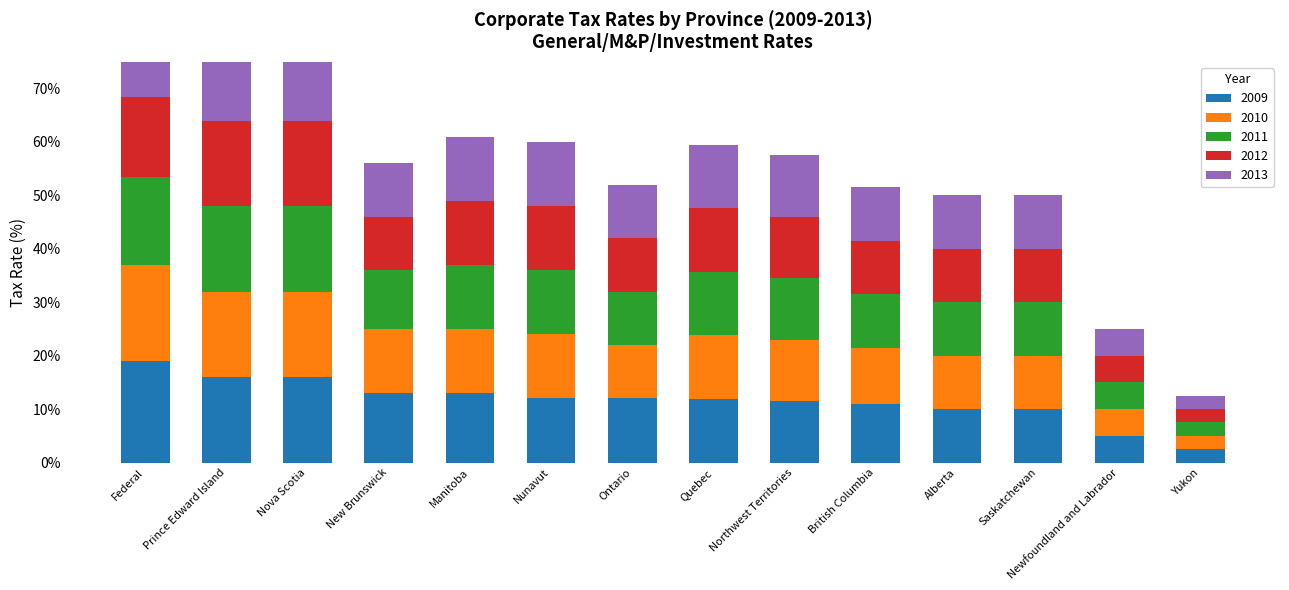

At which label does 2012 reach its peak?

Nova Scotia